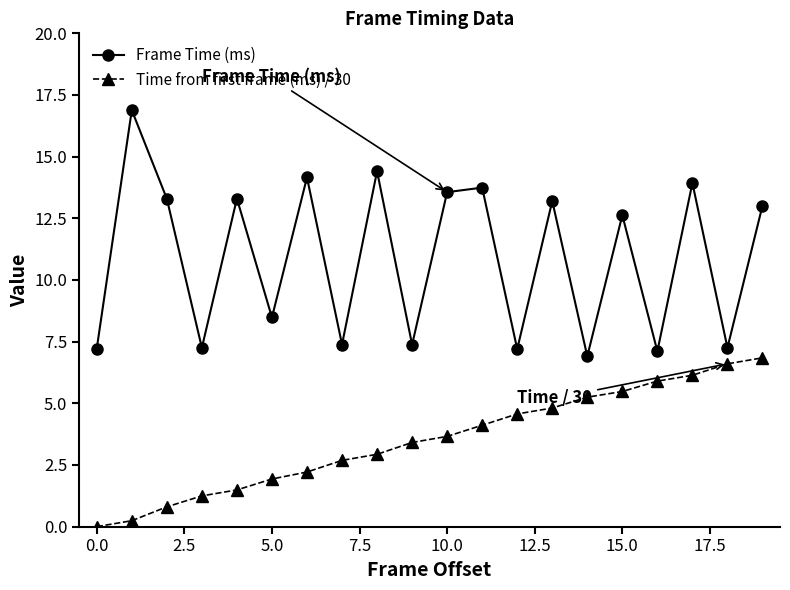

Does the chart have visible grid lines?

No